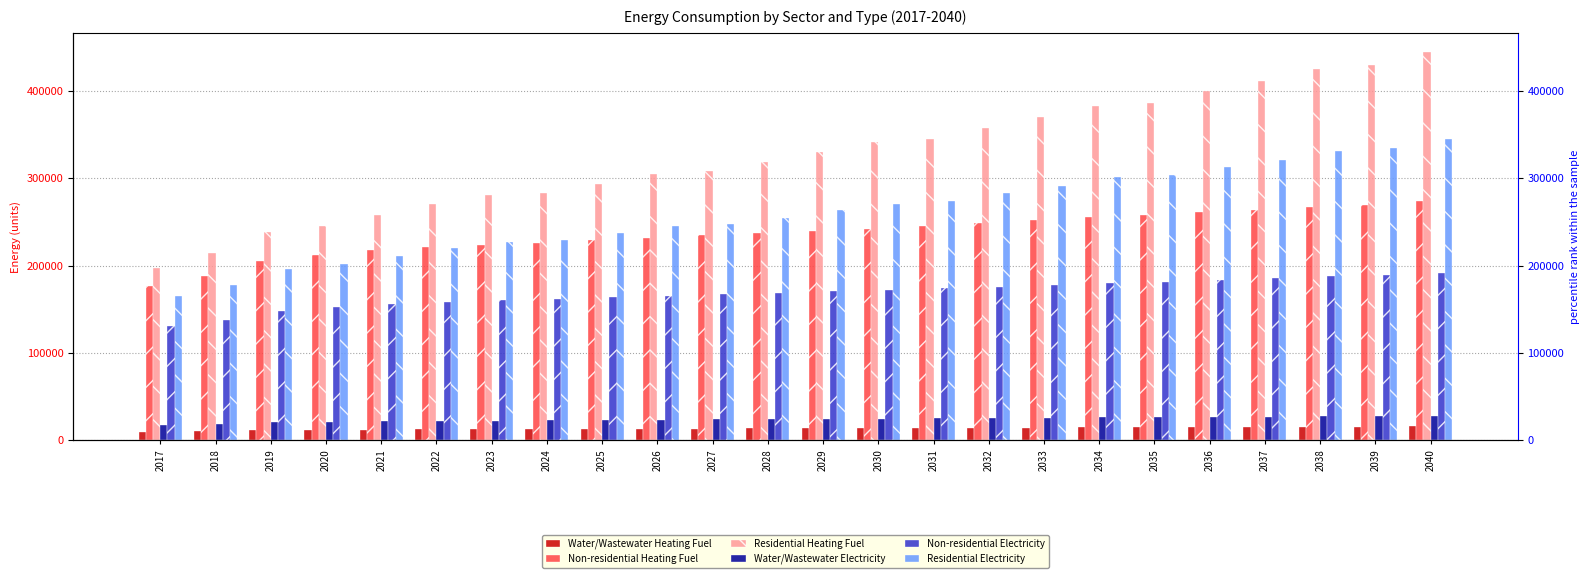

Reading left to right, what are all the values shown in this chart?

Water/Wastewater Heating Fuel: 10057.9	10727.4	11663.1	12110.2	12418.6	12672.4	12853.5	12994.2	13155.7	13361.5	13545.4	13693.2	13878.0	14021.6	14231.7	14438.9	14659.8	14889.4	15037.4	15269.7	15417.5	15650.0	15843.9	16108.6
Non-residential Heating Fuel: 177232.3	188712.6	204856.7	212390.6	217413.3	221359.6	224229.7	226382.2	228893.5	232122.4	234992.4	237145.0	240015.1	242167.6	245396.4	248625.3	251854.1	255441.7	257594.2	261181.8	263334.4	266922.0	269792.0	273738.4
Residential Heating Fuel: 197288.9	214953.9	238164.5	246005.1	258506.3	270125.1	280764.4	283199.1	293659.6	305126.3	308545.6	318978.7	330439.5	341153.6	345292.2	357645.3	370193.0	383427.5	386381.2	399896.8	411573.0	425477.8	429675.4	444418.4
Water/Wastewater Electricity: 18130.3	19200.4	20684.6	21410.9	21928.7	22372.3	22683.7	22932.9	23214.8	23571.2	23890.7	24162.3	24484.5	24742.3	25111.7	25471.6	25875.0	26272.3	26543.5	26949.1	27219.3	27625.1	27974.8	28449.5
Non-residential Electricity: 130828.0	138118.0	148369.5	153153.6	156342.9	158848.9	160671.4	162038.2	163632.9	165683.2	167505.7	168872.6	170695.1	172062.0	174112.2	176162.5	178212.9	180491.0	181857.9	184136.0	185502.8	187781.0	189603.4	192109.4
Residential Electricity: 164731.4	178258.2	196159.6	202484.5	211622.7	220015.0	227597.0	229533.2	236943.0	245127.4	247823.8	255161.9	263288.9	270813.5	274040.5	282812.9	291714.4	301125.0	303405.4	313002.5	321165.3	331020.6	334233.3	344698.1